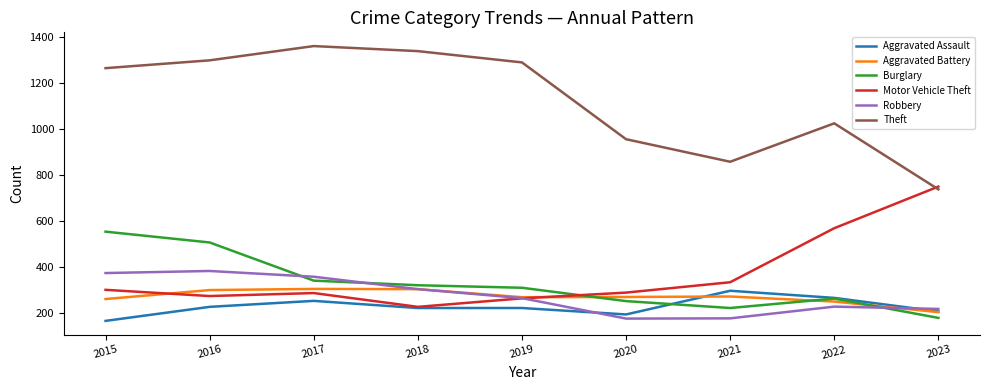

True or false: Theft and Burglary cross at least once.

False